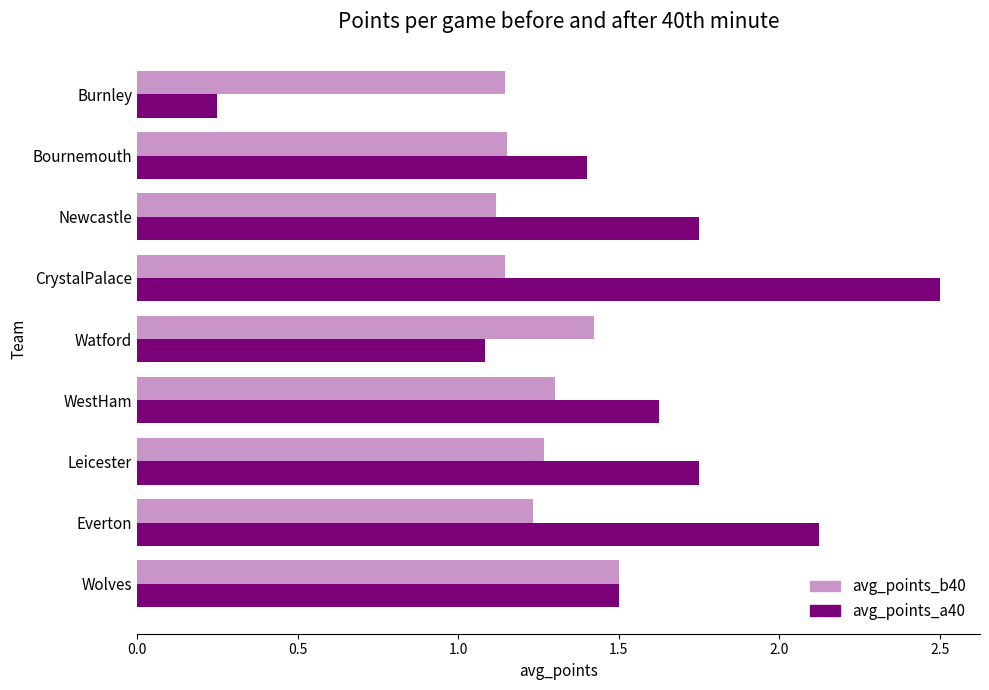

Which series has the largest total across all categories?

avg_points_a40